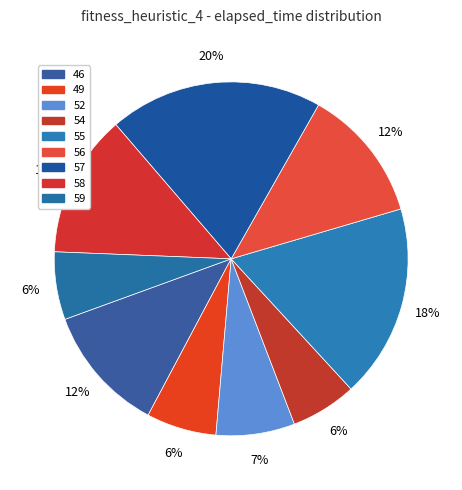

How many slices are in this pie chart?

9